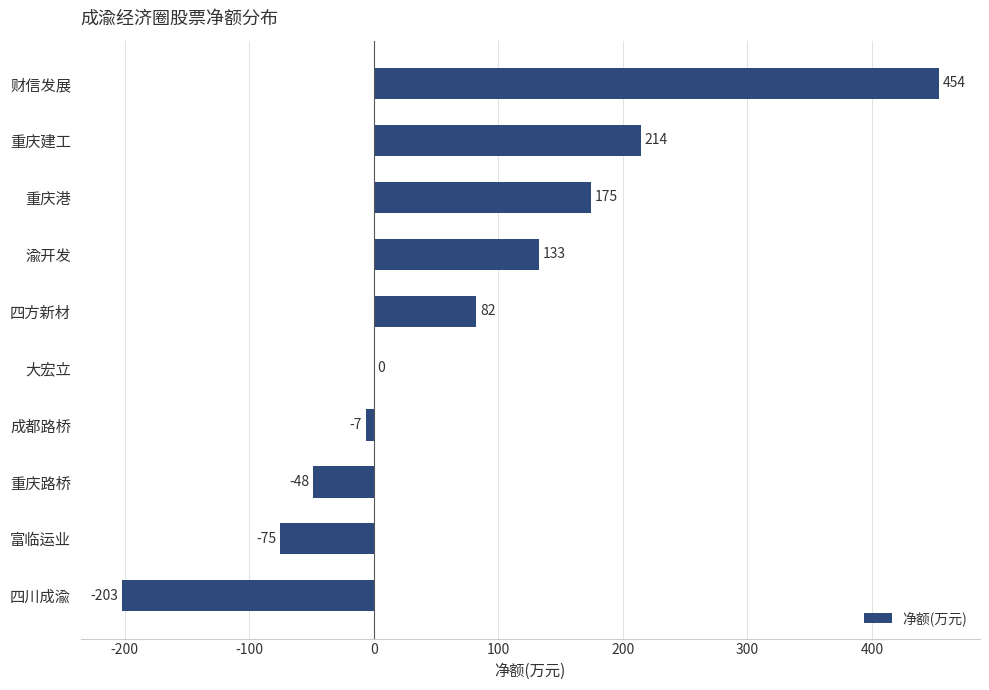

Between 重庆路桥 and 成都路桥, which is larger?

成都路桥